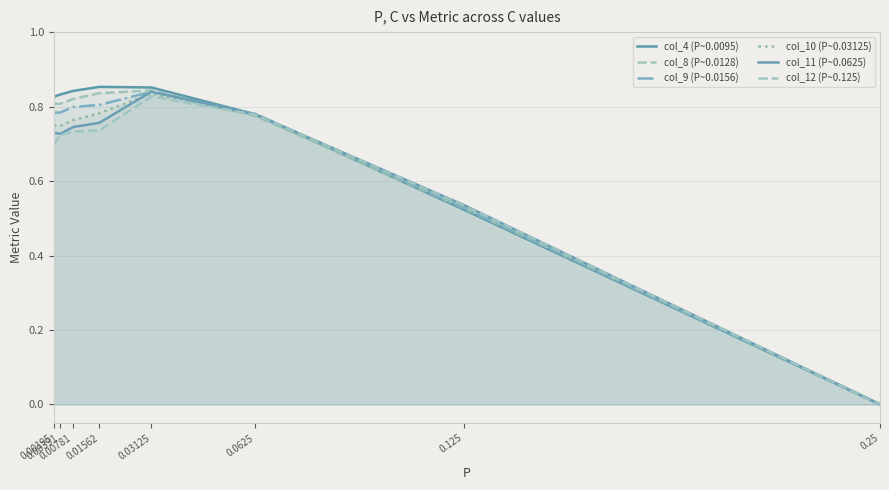

True or false: col_9 (P~0.0156) and col_10 (P~0.03125) cross at least once.

True